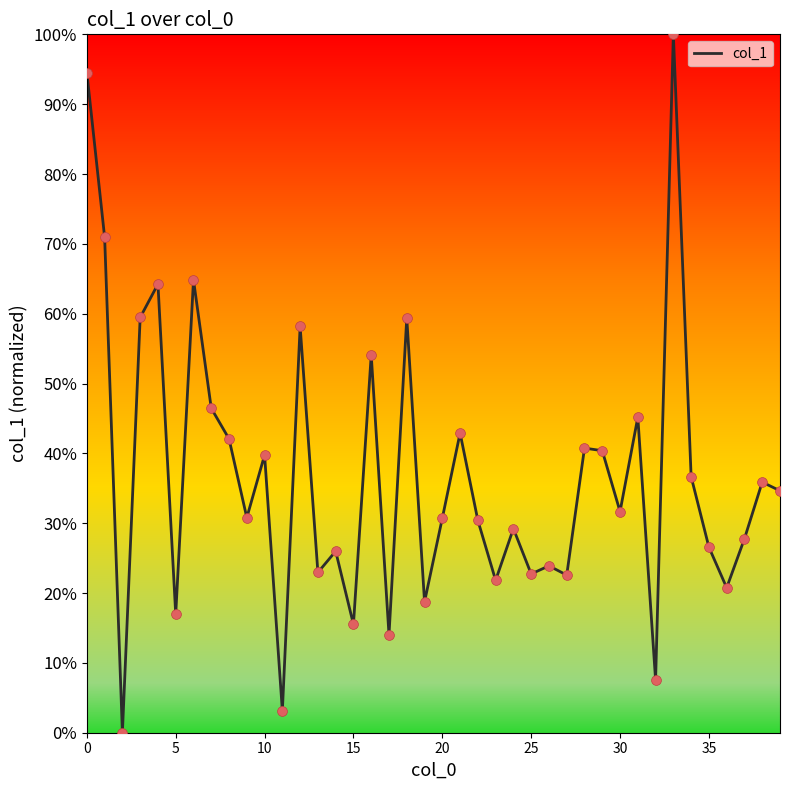

What is the maximum value shown in the chart?

100.0